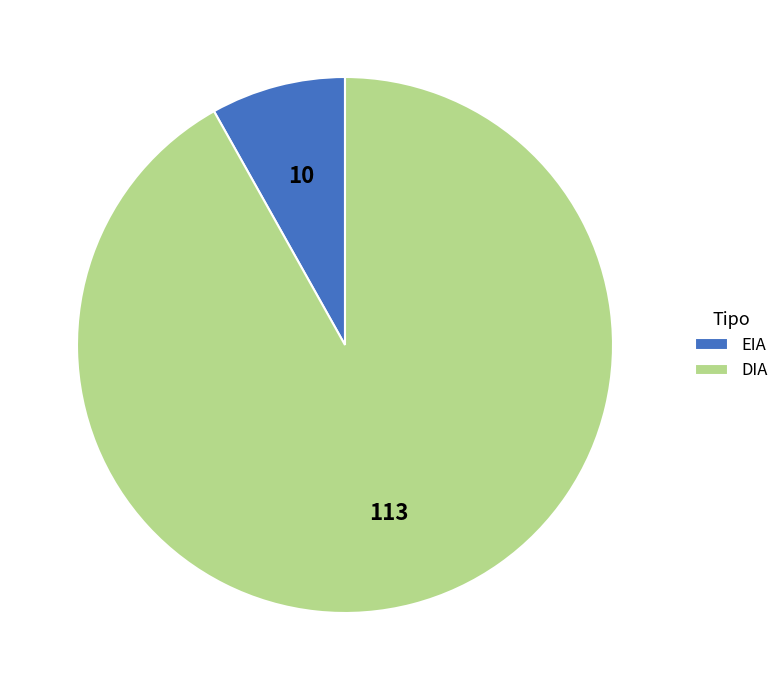

The DIA slice represents 87% of the pie. True or false?

False